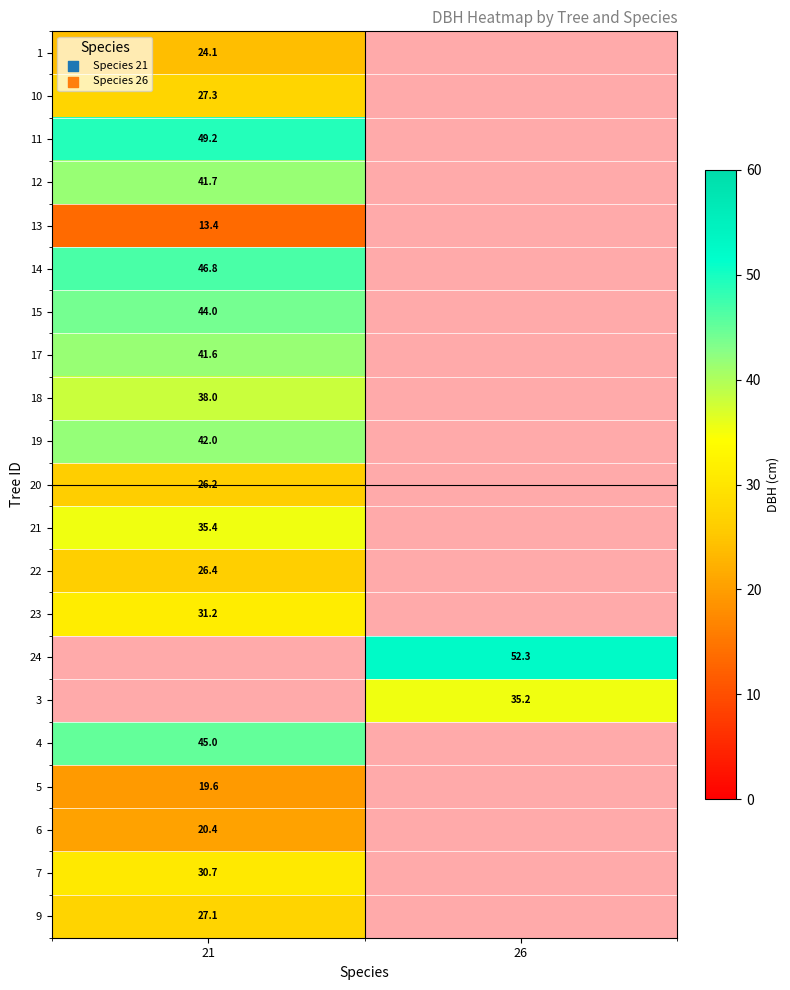

What is the minimum value shown in the chart?

13.4